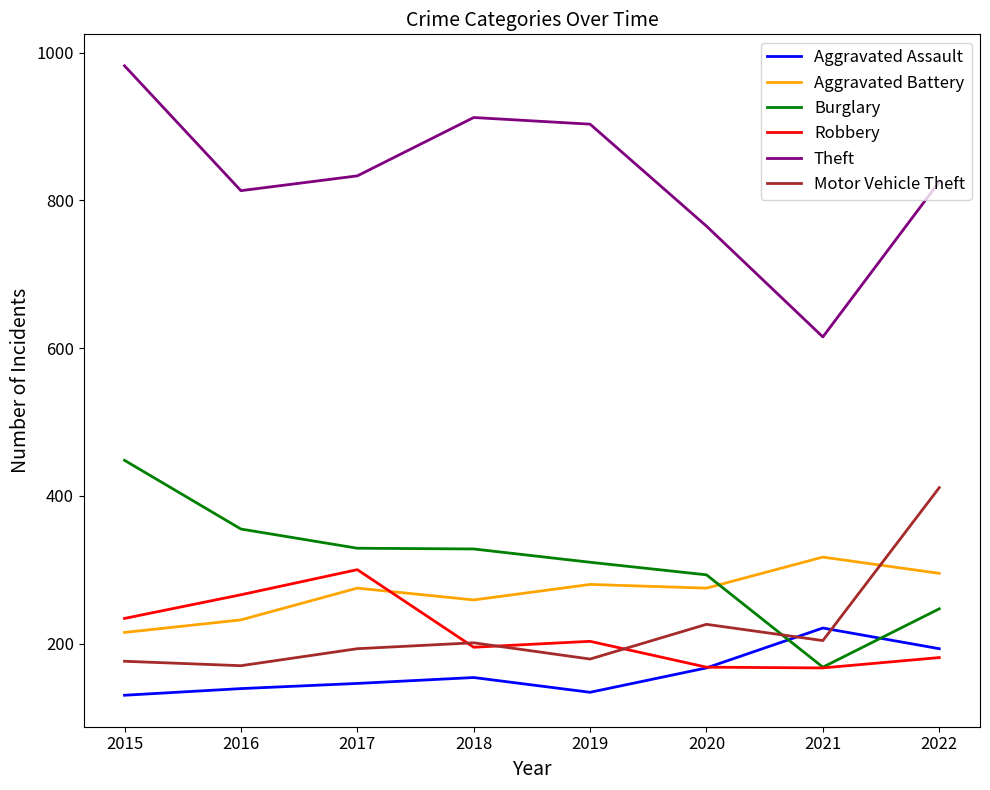

Between which two adjacent categories do Motor Vehicle Theft and Burglary first intersect?

2020 and 2021